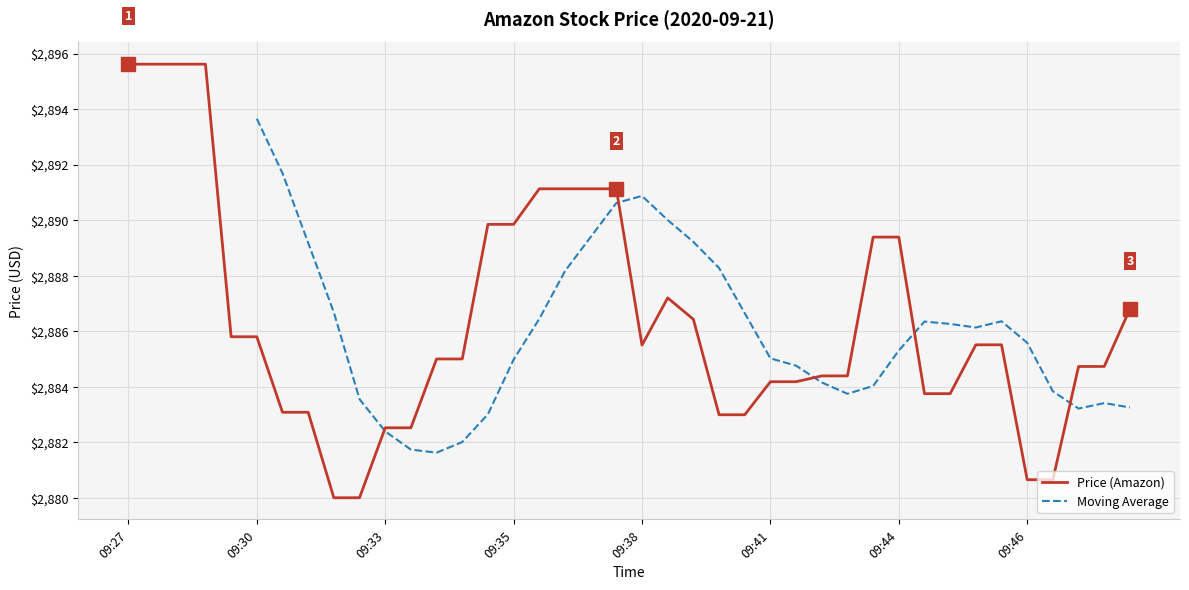

The value of Moving Average at 14 is 2883.0. True or false?

True